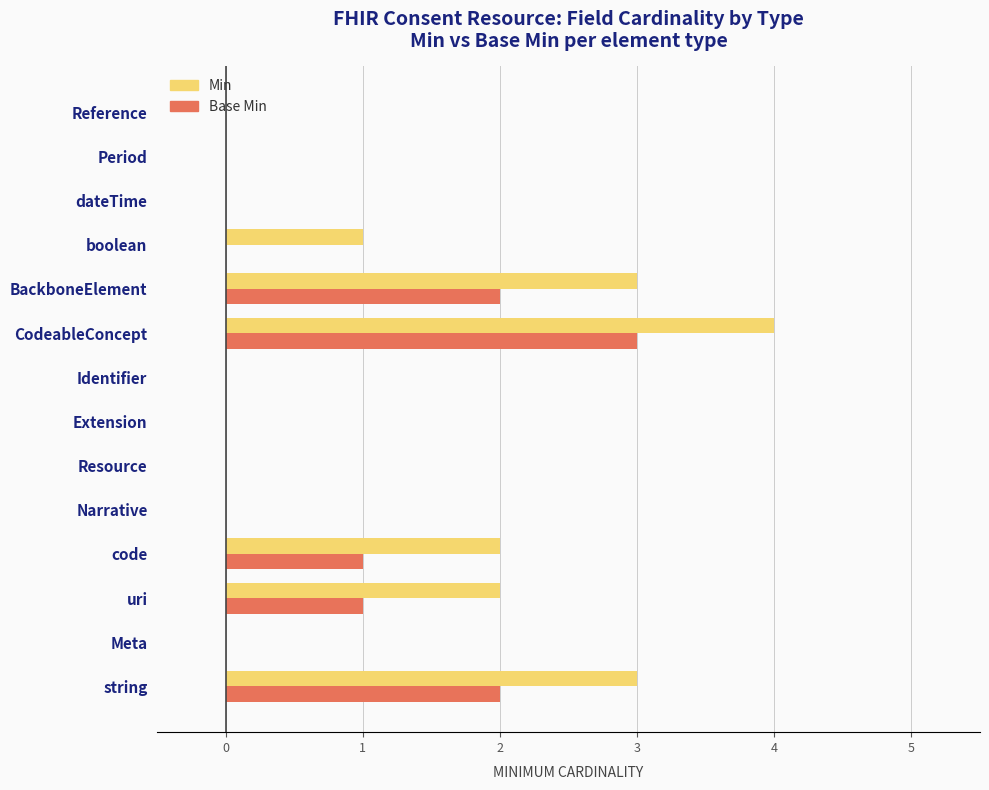

Which series has the widest spread of values?

Min